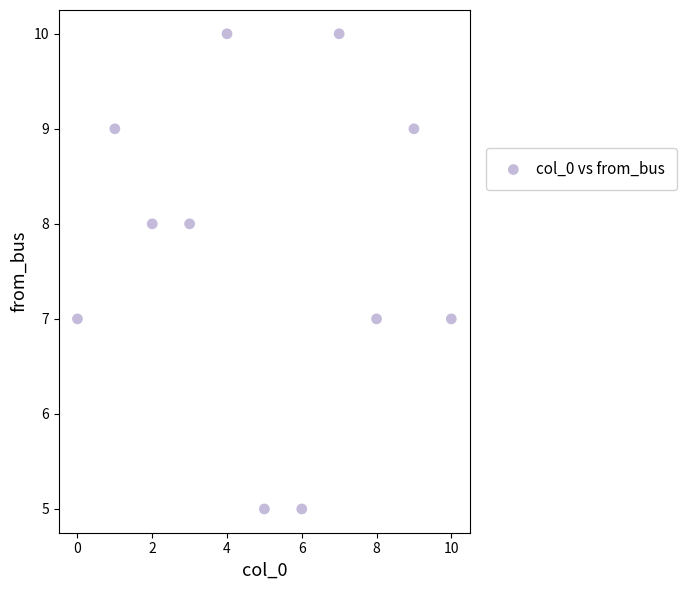

What is the range of Y values (max minus min)?

5